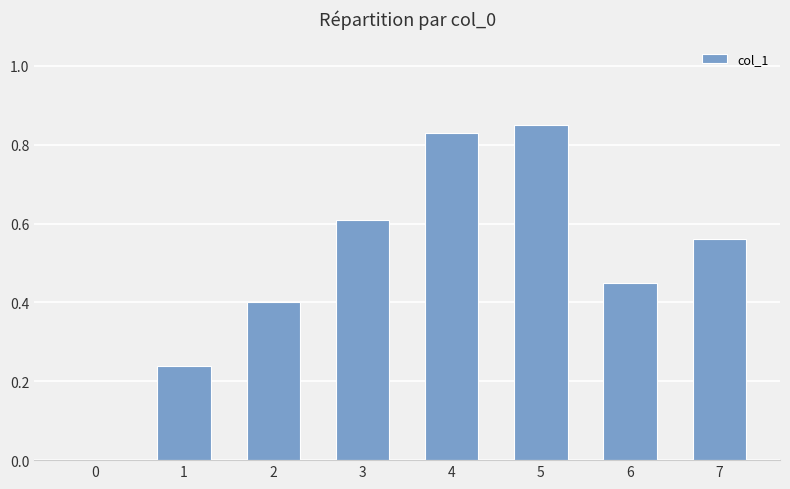

Between 2 and 3, which is larger?

3